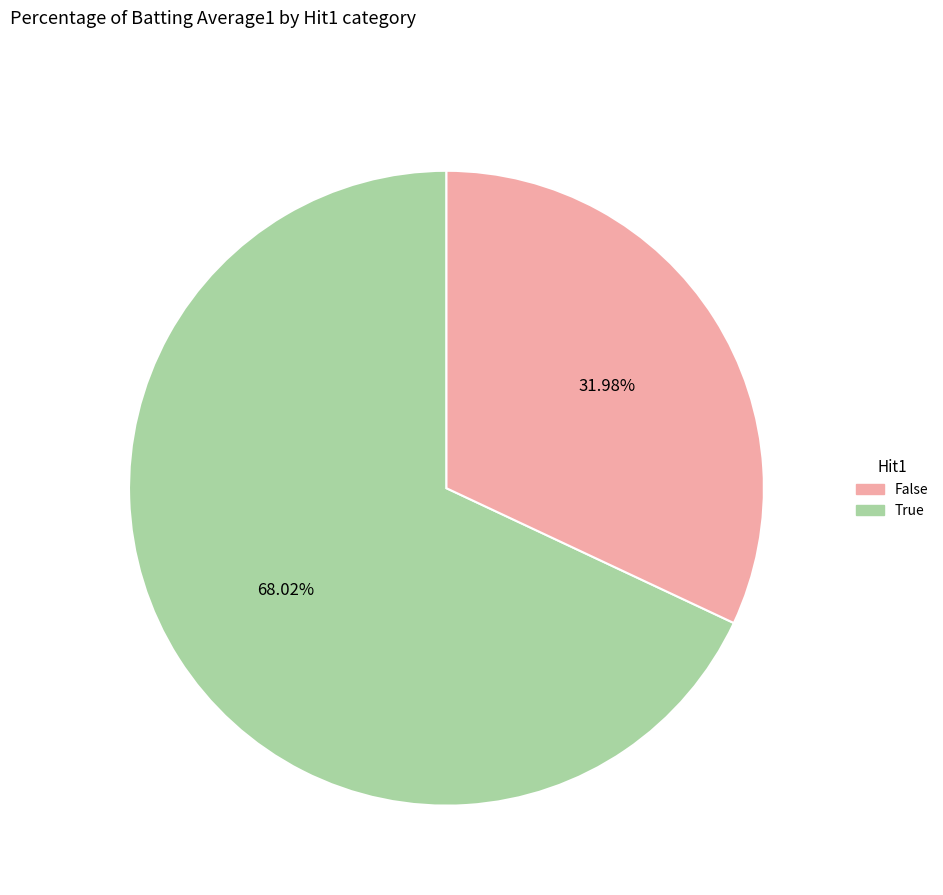

Count the number of slices in the pie.

2